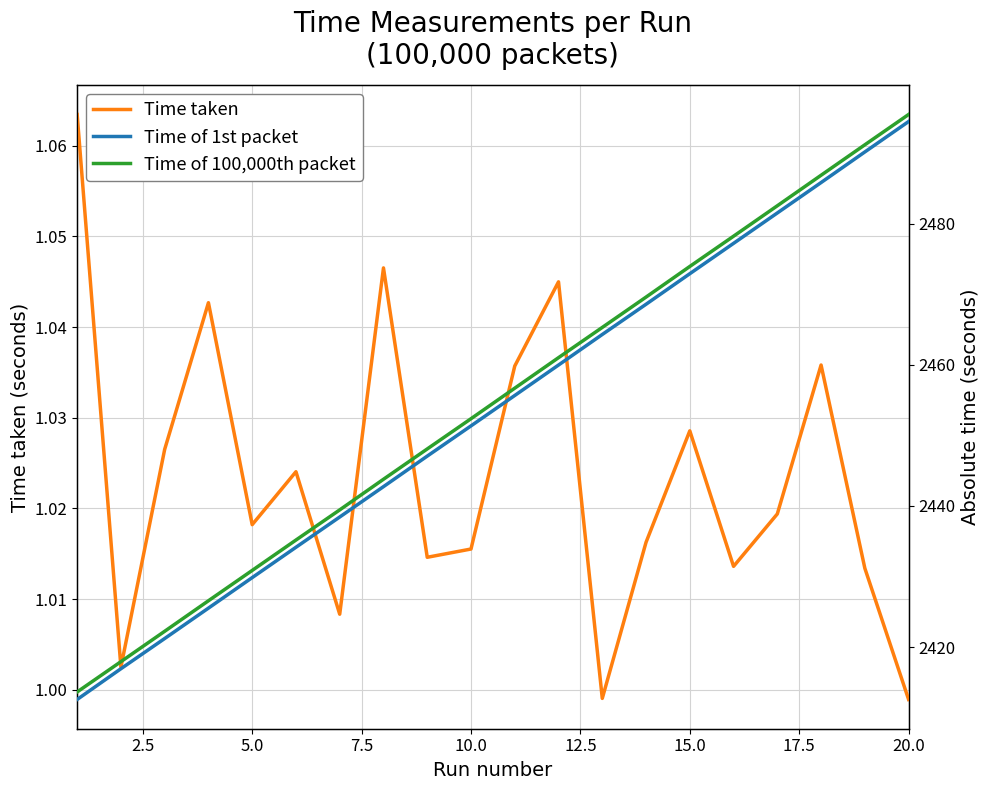

How many data points in Time taken are above 1?

18